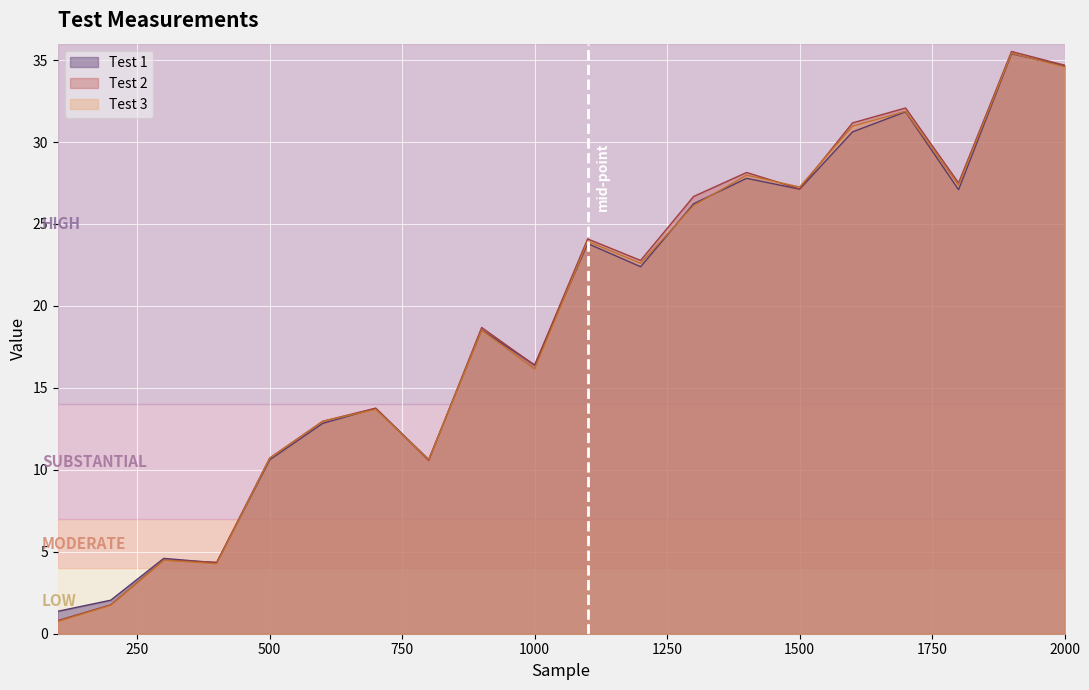

At how many categories does at least one series exceed 3?

18